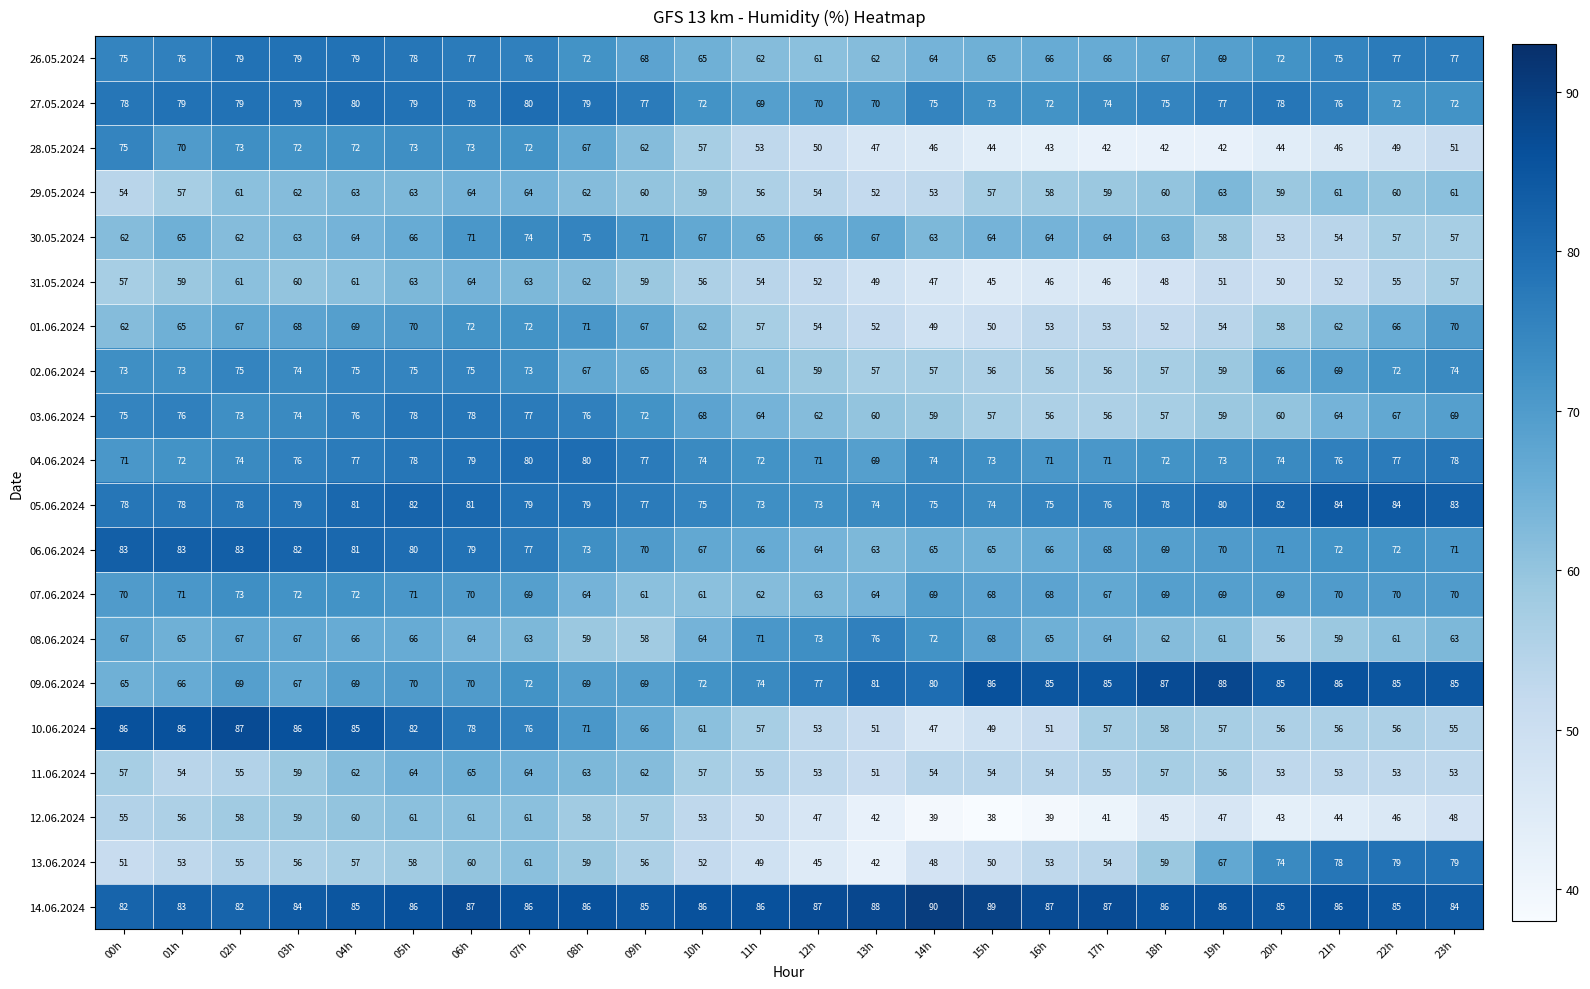

What is the difference between the maximum and minimum values in the 01.06.2024 series?

23